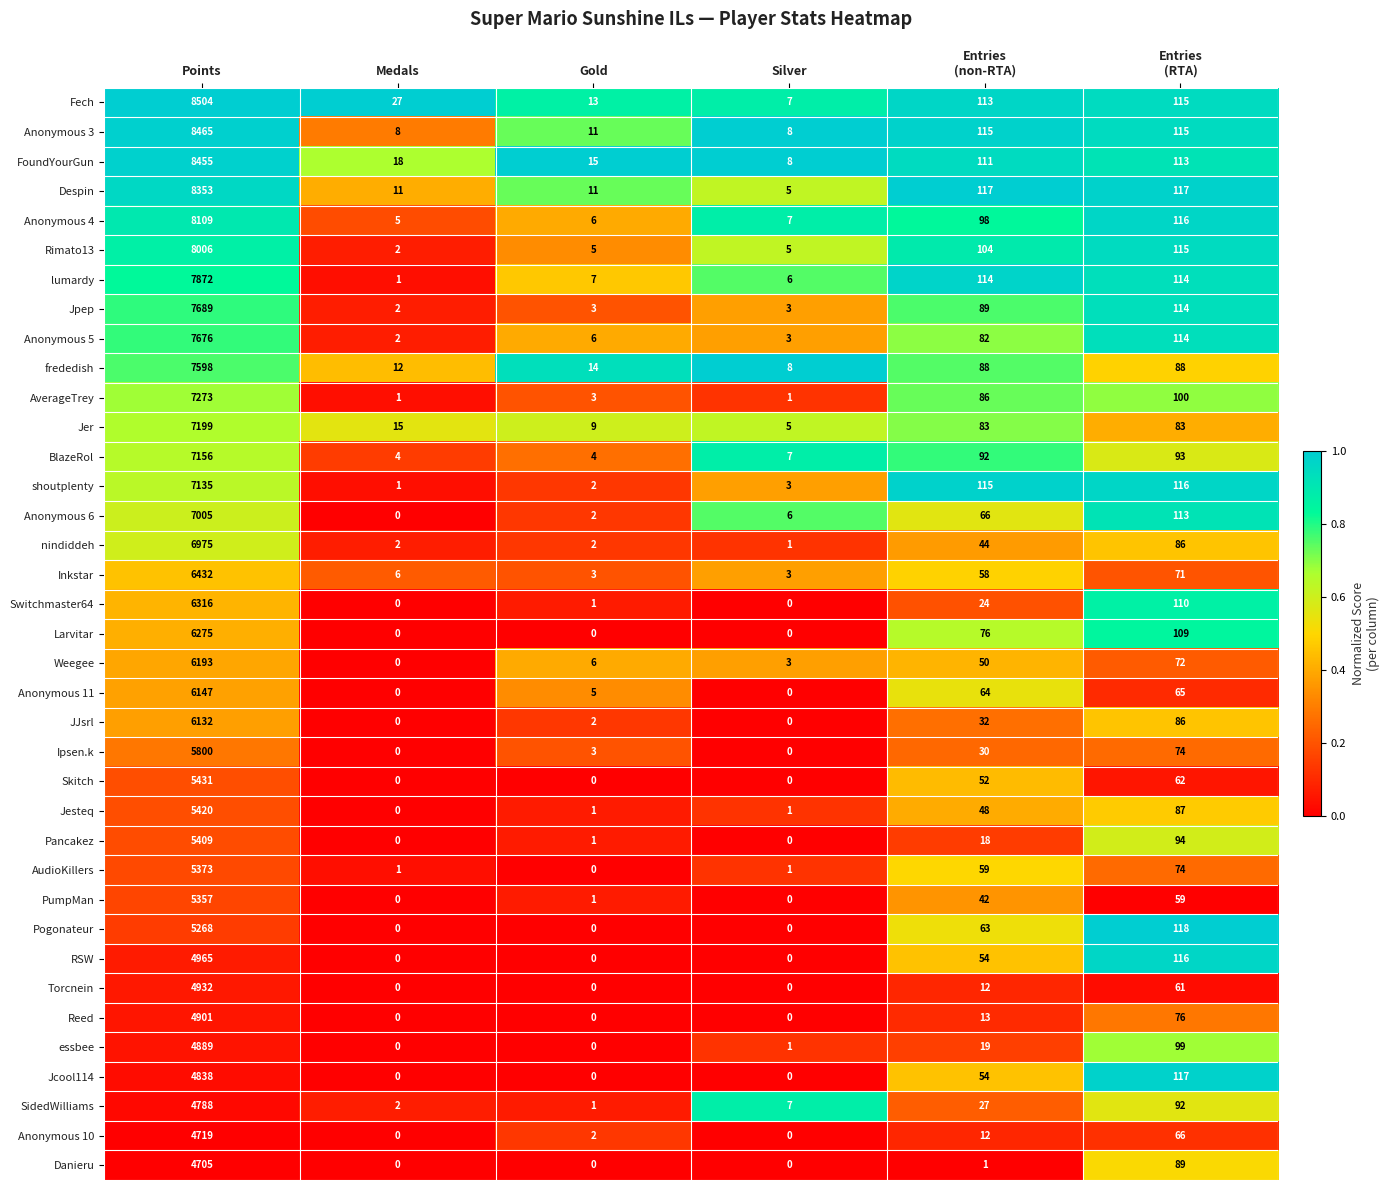

List the series in order of their peak value, highest first.

Fech, Anonymous 3, FoundYourGun, Despin, Anonymous 4, Rimato13, lumardy, Jpep, Anonymous 5, frededish, AverageTrey, Jer, BlazeRol, shoutplenty, Anonymous 6, nindiddeh, Inkstar, Switchmaster64, Larvitar, Weegee, Anonymous 11, JJsrl, Ipsen.k, Skitch, Jesteq, Pancakez, AudioKillers, PumpMan, Pogonateur, RSW, Torcnein, Reed, essbee, Jcool114, SidedWilliams, Anonymous 10, Danieru